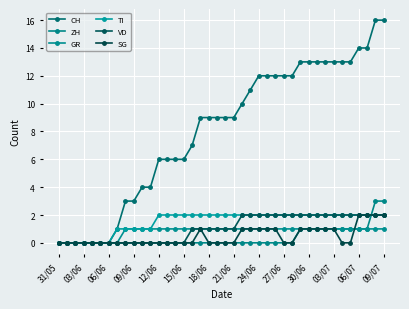

At how many categories does at least one series exceed 8?

23